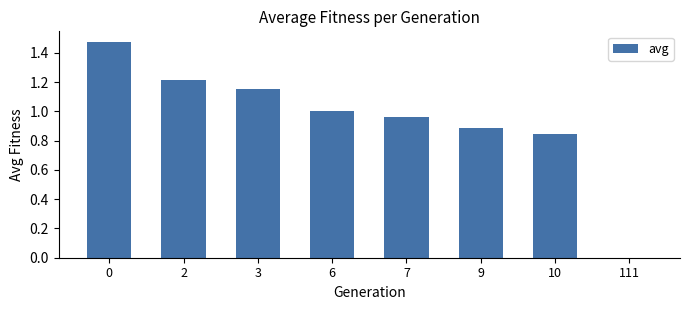

The chart shows a value of 0.9 at 9. True or false?

True